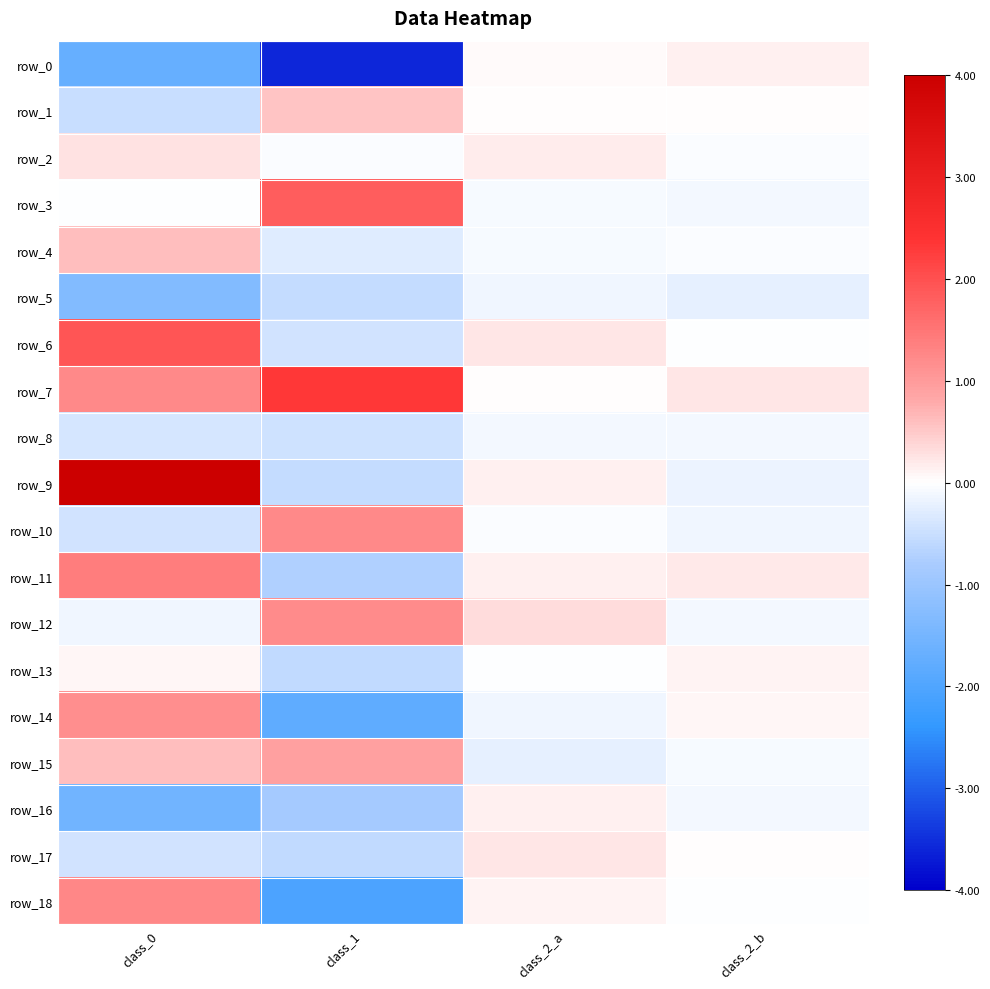

What is the difference between the highest and lowest values at class_2_a?

0.5